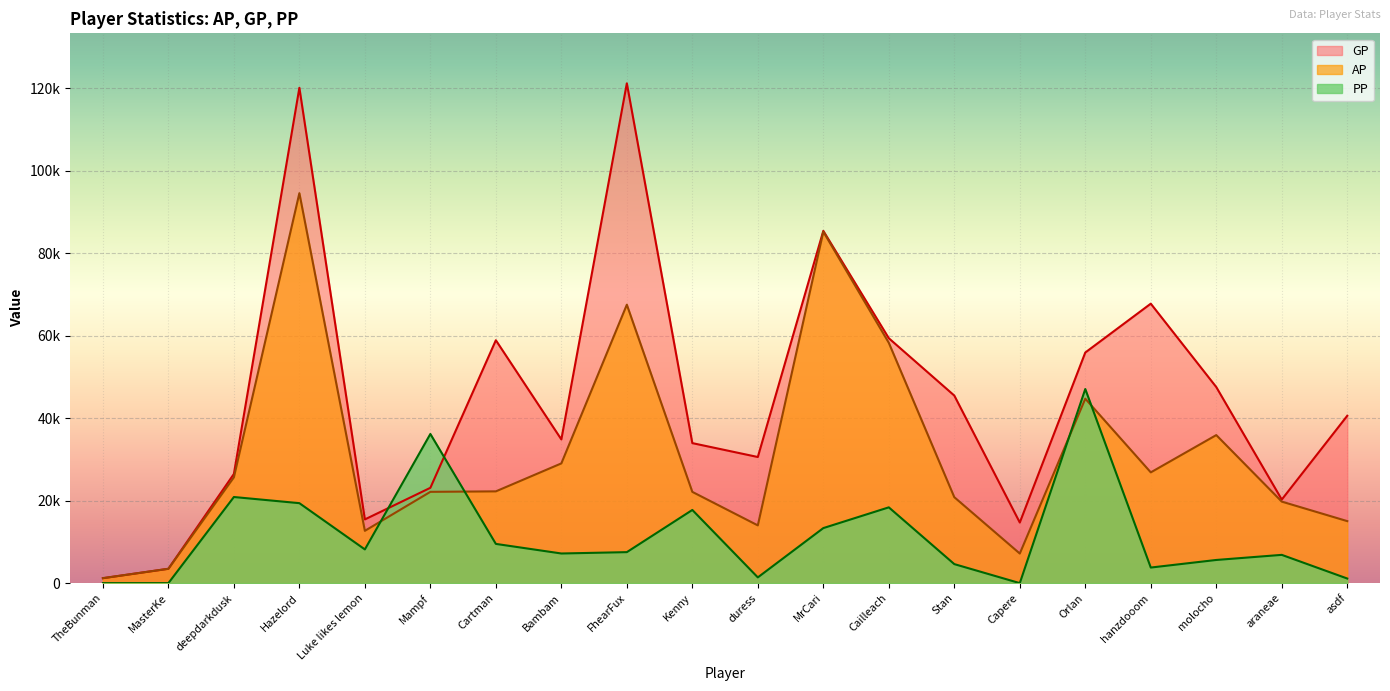

Is it true that GP equals 33950 at Kenny?

True